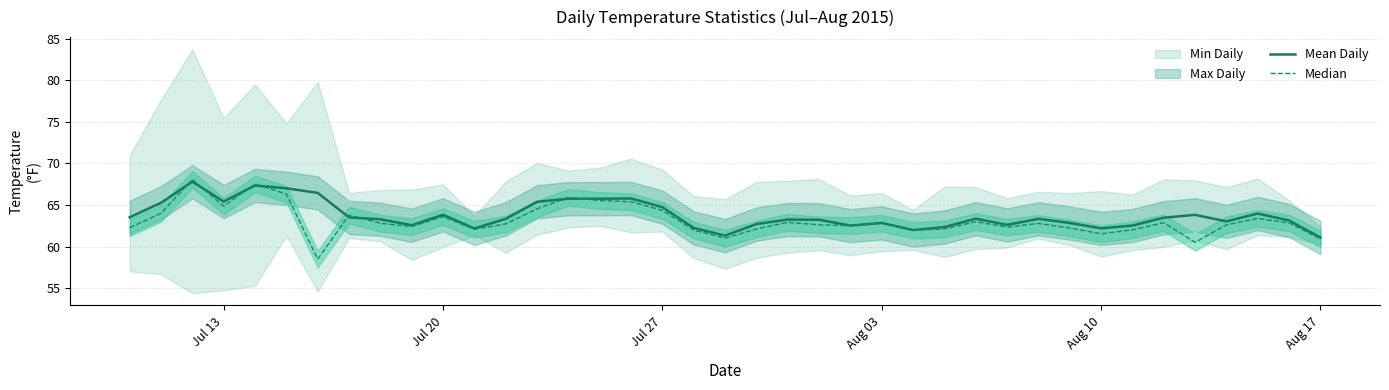

True or false: Median and Mean Daily intersect in this chart.

True